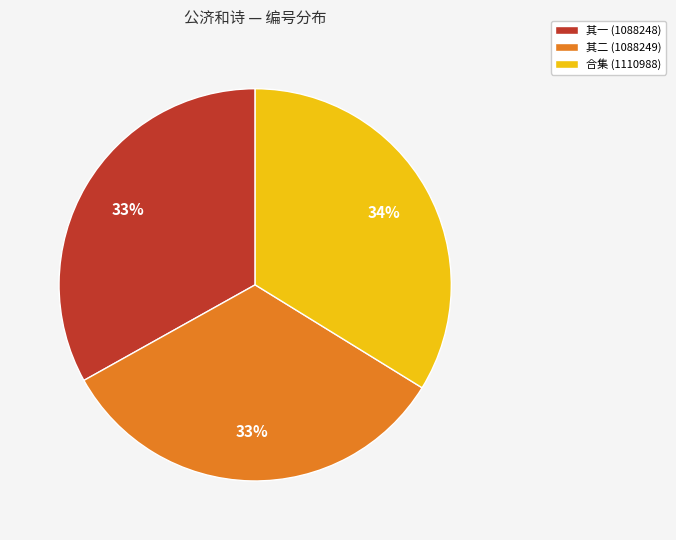

The 其一 (1088248) slice represents 43% of the pie. True or false?

False